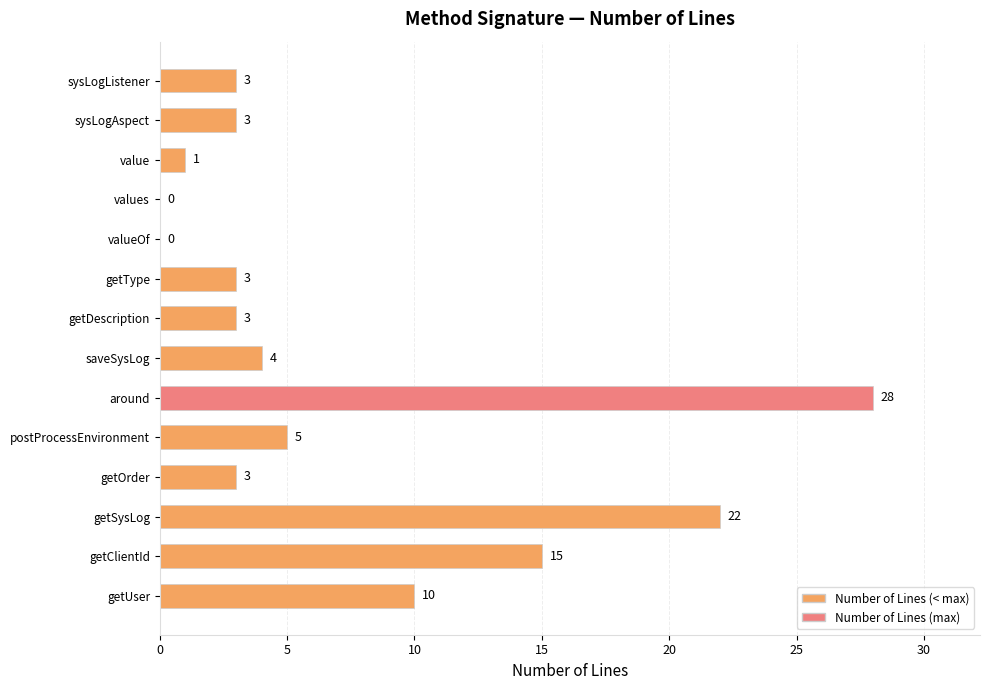

At which label is the value closest to 14?

getClientId